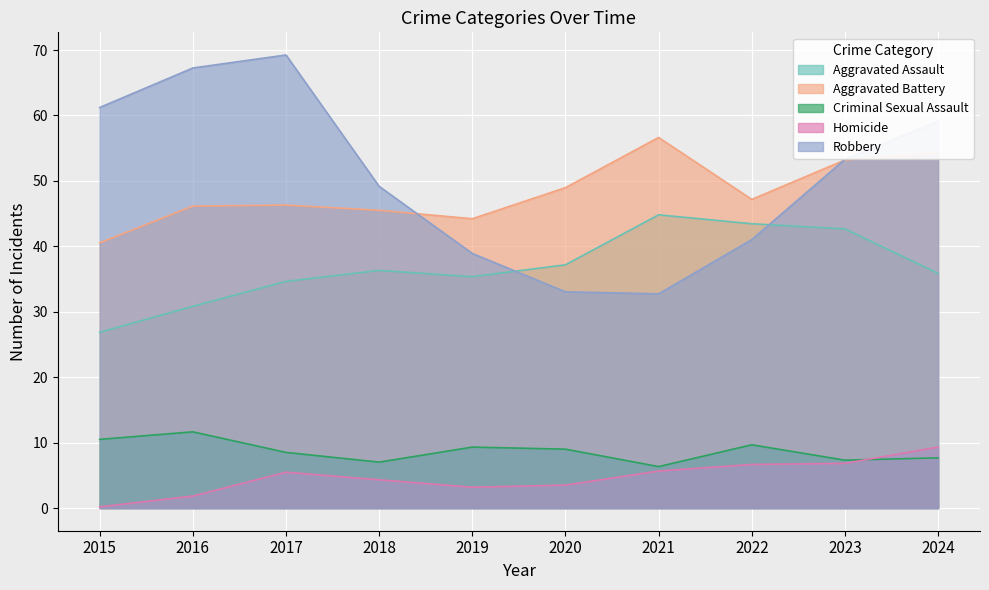

Rank the series at 2017 from lowest to highest value.

Homicide, Criminal Sexual Assault, Aggravated Assault, Aggravated Battery, Robbery